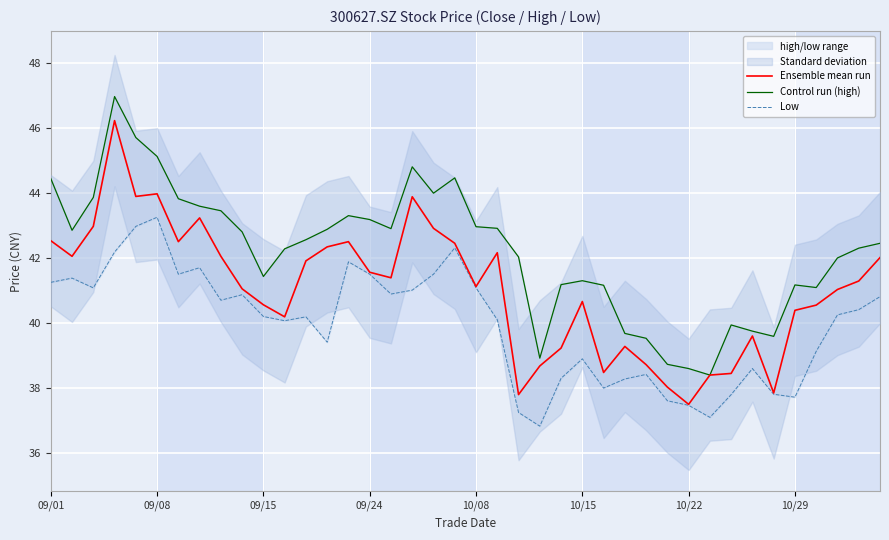

Which category has the lowest value in the Ensemble mean run series?

10/22